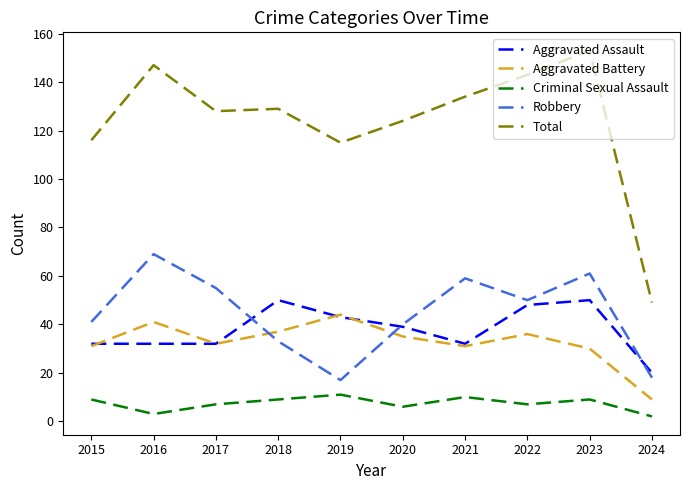

At which category does Criminal Sexual Assault reach its first local peak?

2019